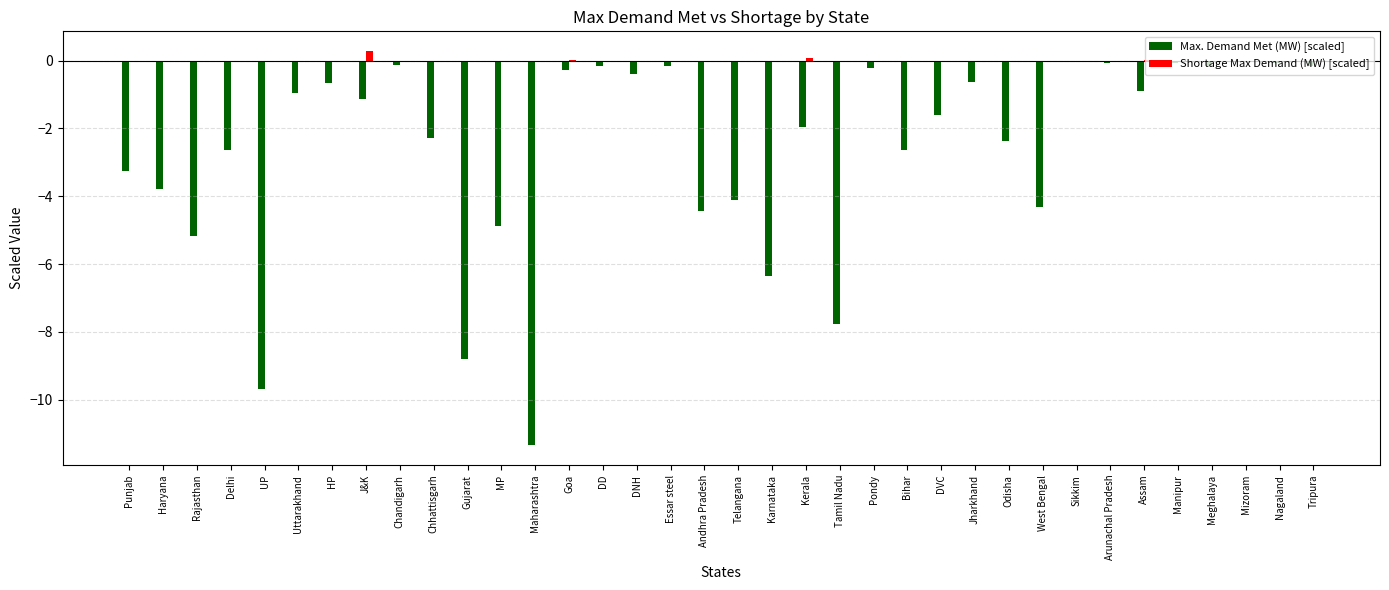

Where does the Max. Demand Met (MW) [scaled] series first go above -1?

Uttarakhand